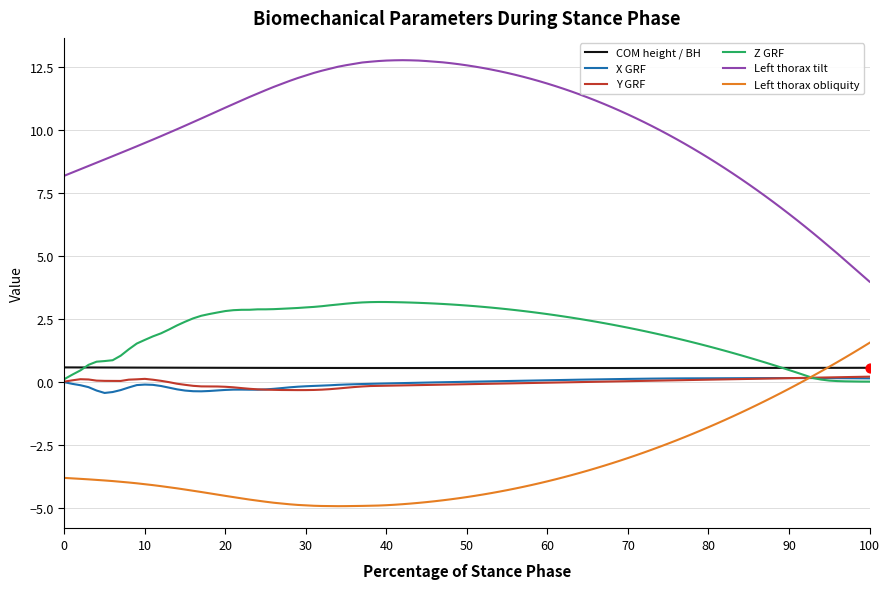

Which series has the largest total across all categories?

Left thorax tilt